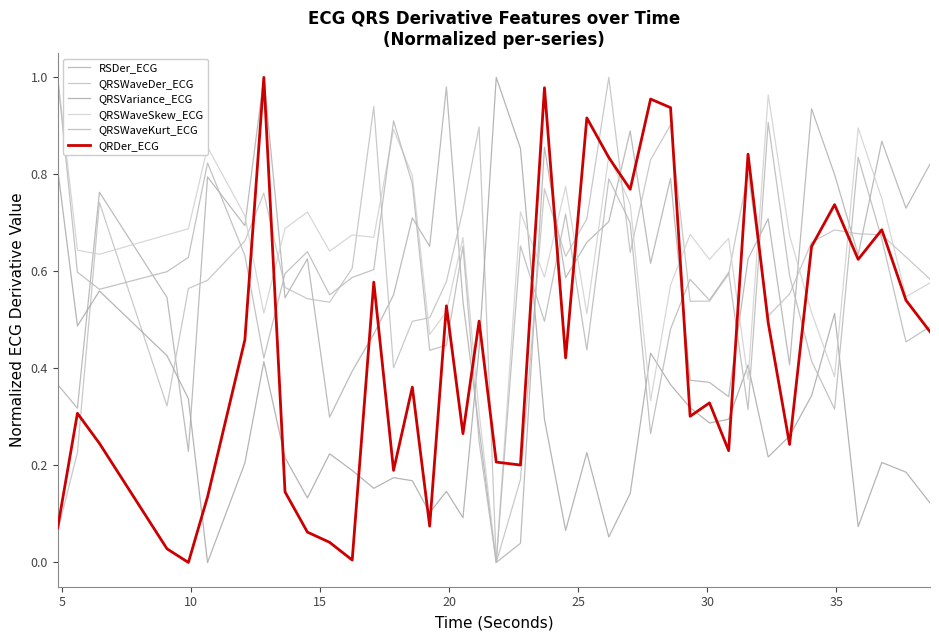

What is the highest value of the QRDer_ECG series?

1.0